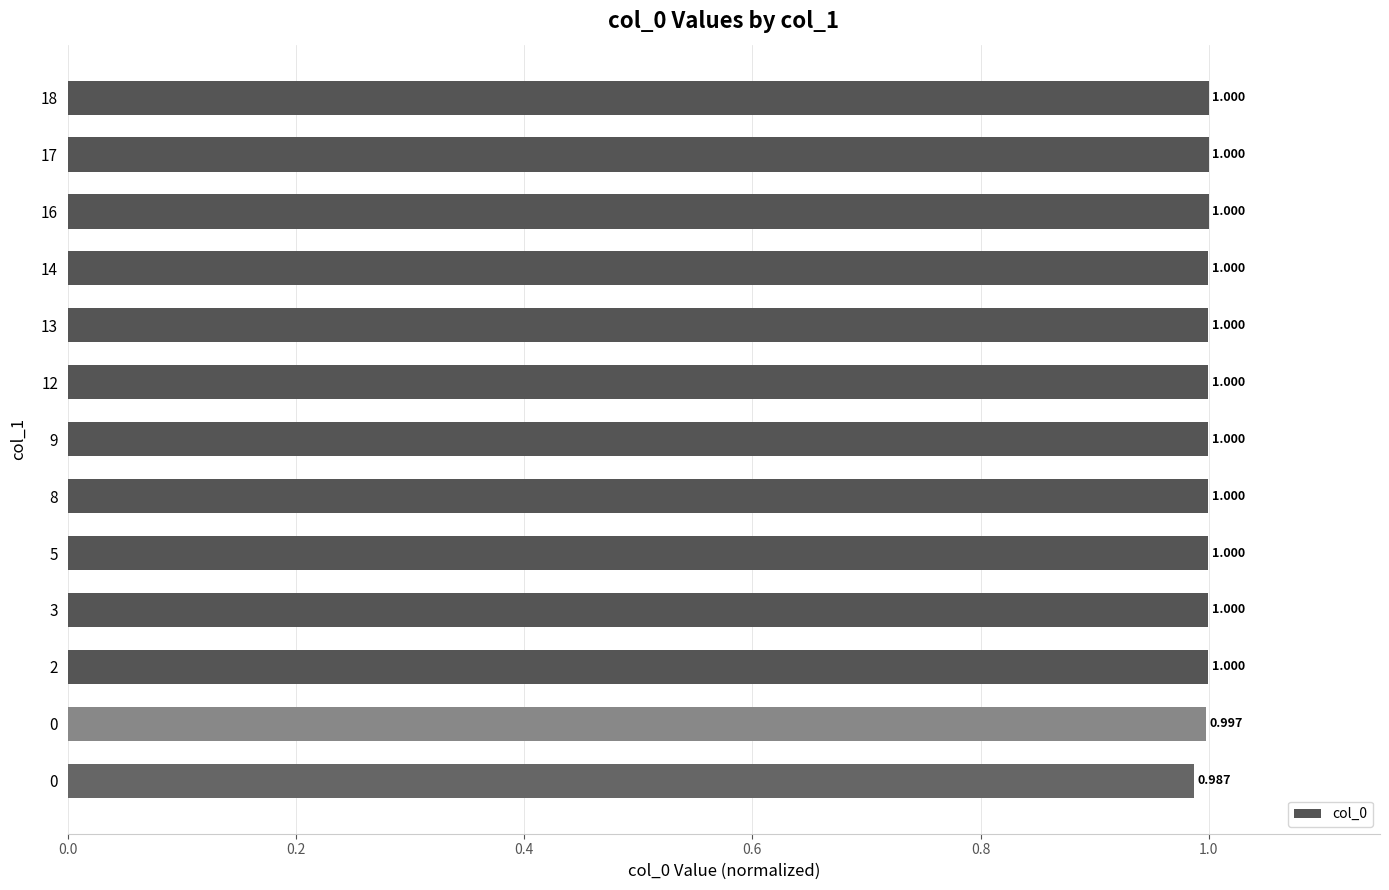

The chart shows a value of 1.3 at 9. True or false?

False